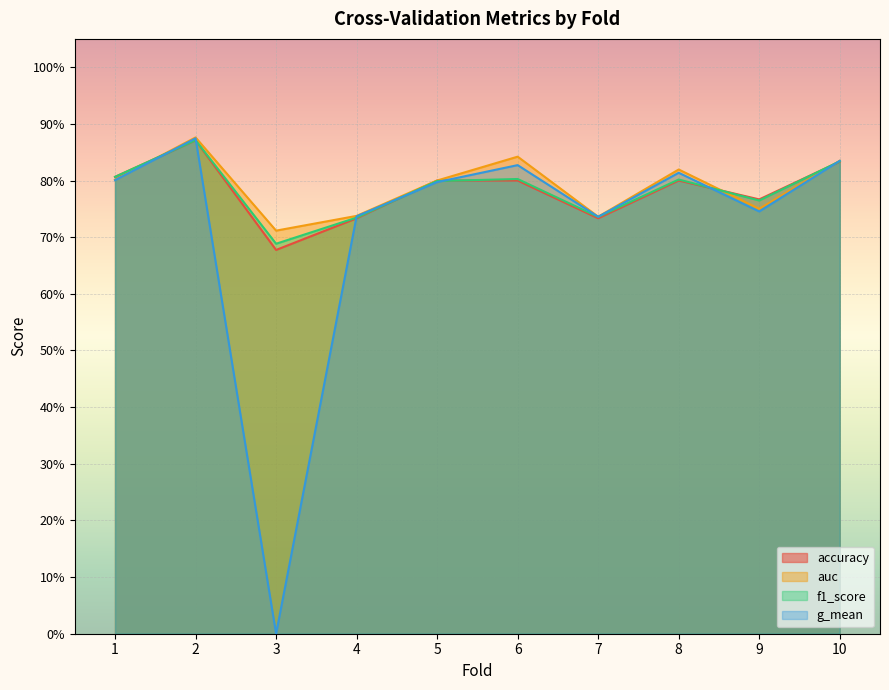

True or false: g_mean and accuracy intersect in this chart.

True